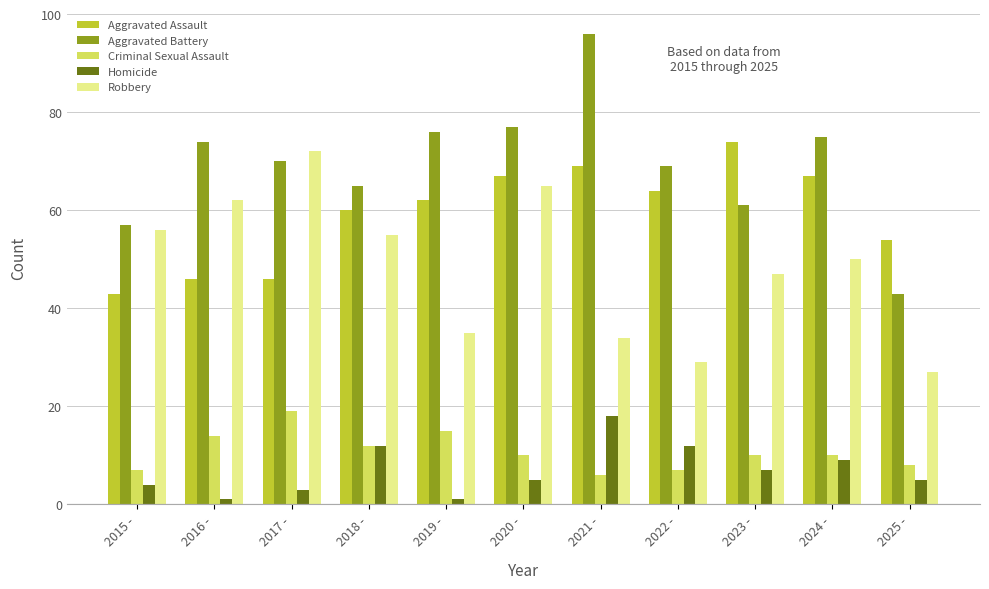

What is the total value across all series at 2022 -?

181